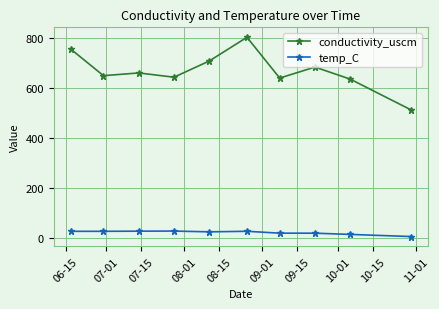

What is the difference between the maximum and minimum values in the conductivity_uscm series?

289.7